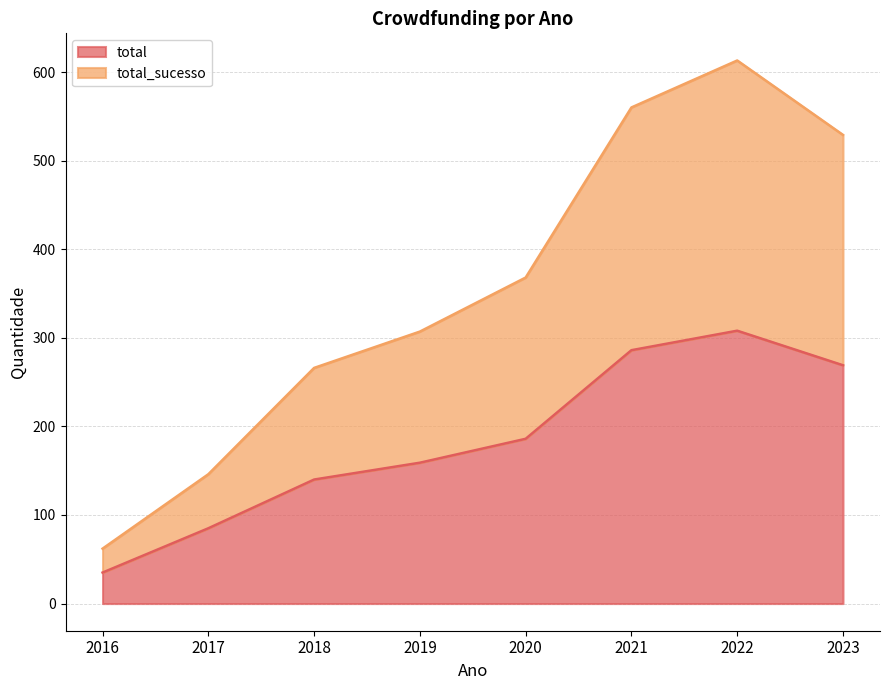

True or false: total_sucesso and total cross at least once.

False